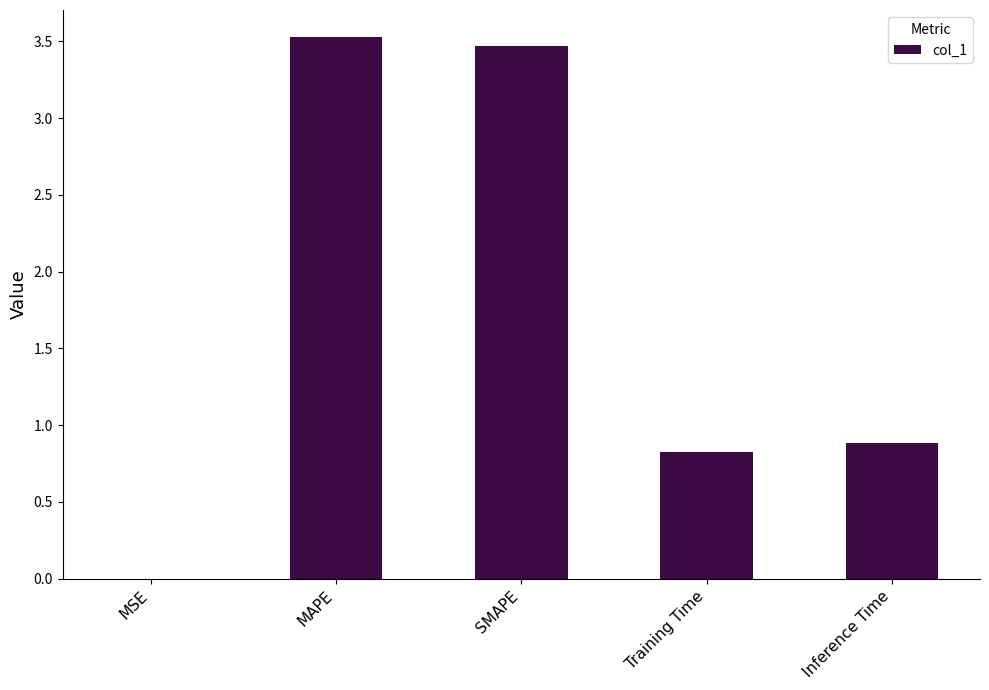

Count the number of categories in the chart.

5